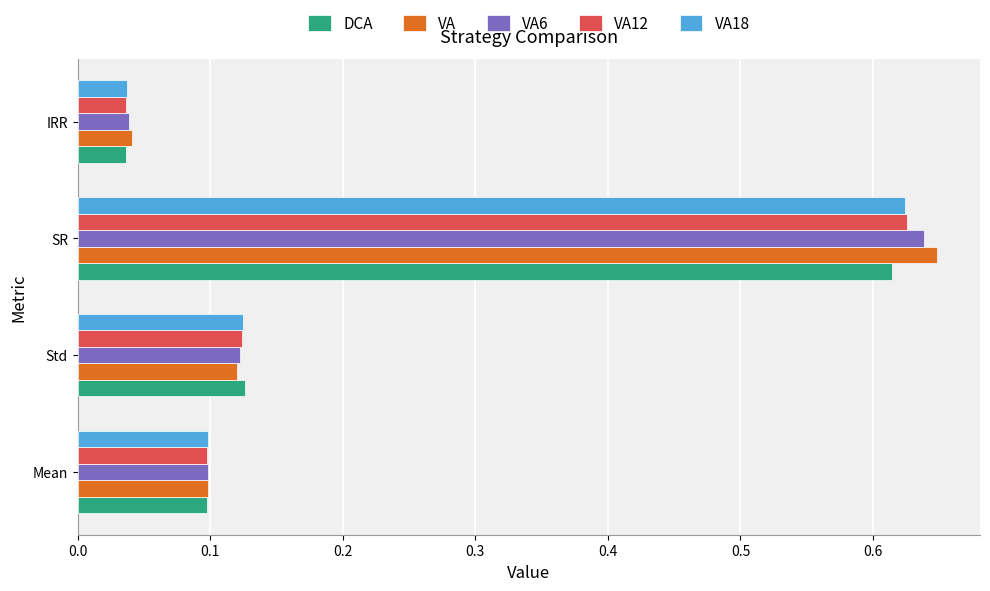

Rank the categories by VA value from lowest to highest.

IRR, Mean, Std, SR